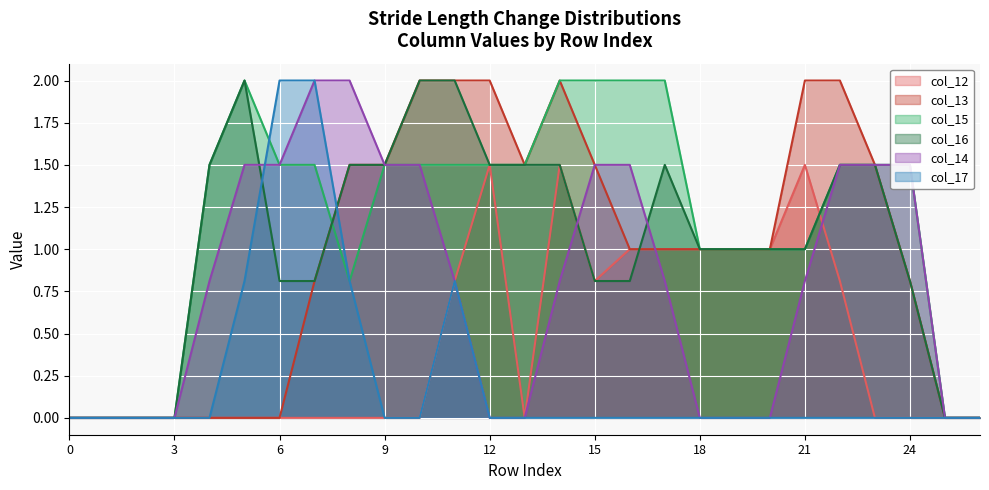

Rank the series at 1 from highest to lowest value.

col_12, col_13, col_15, col_16, col_14, col_17